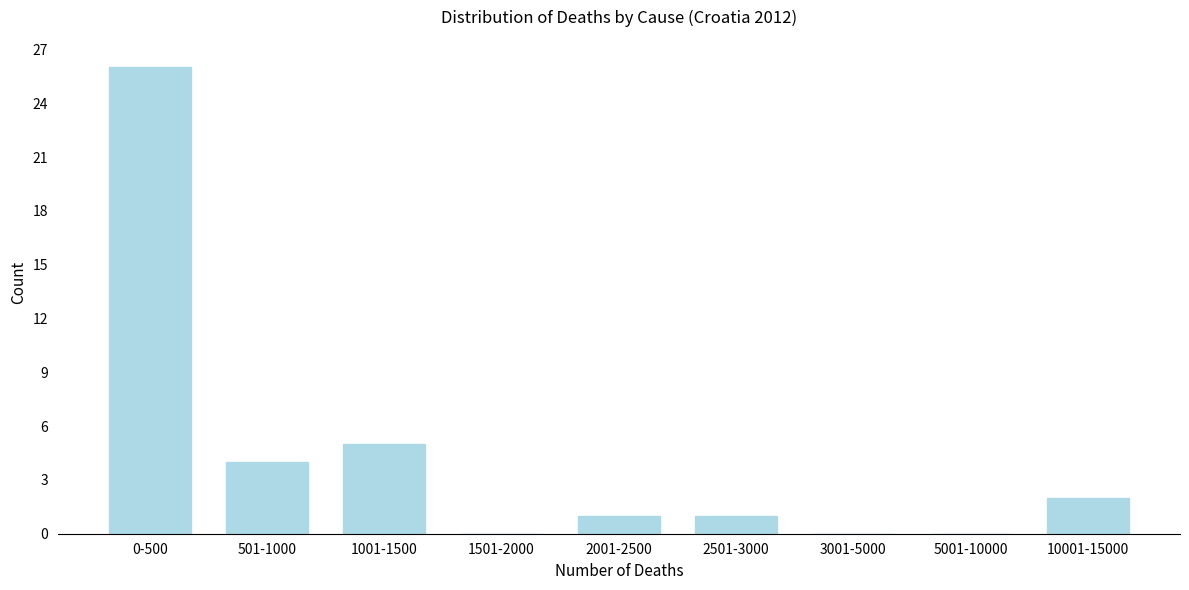

Reading left to right, transcribe all the data shown in this chart.

0-500=26	501-1000=4	1001-1500=5	1501-2000=0	2001-2500=1	2501-3000=1	3001-5000=0	5001-10000=0	10001-15000=2